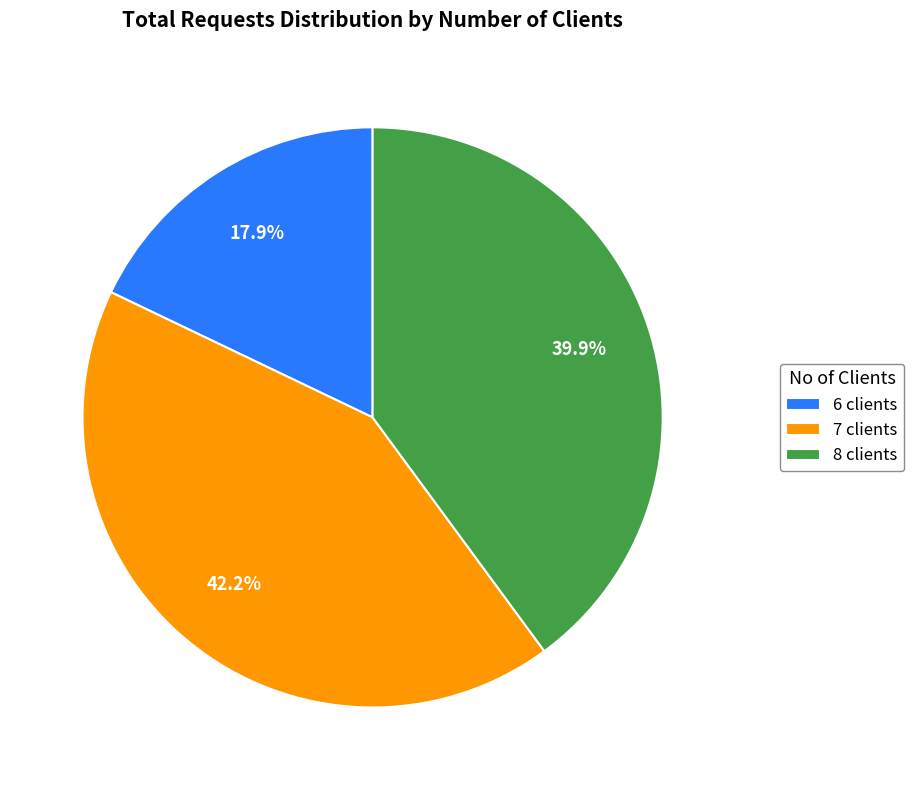

What percentage is the 7 clients slice, to the nearest percent?

42%